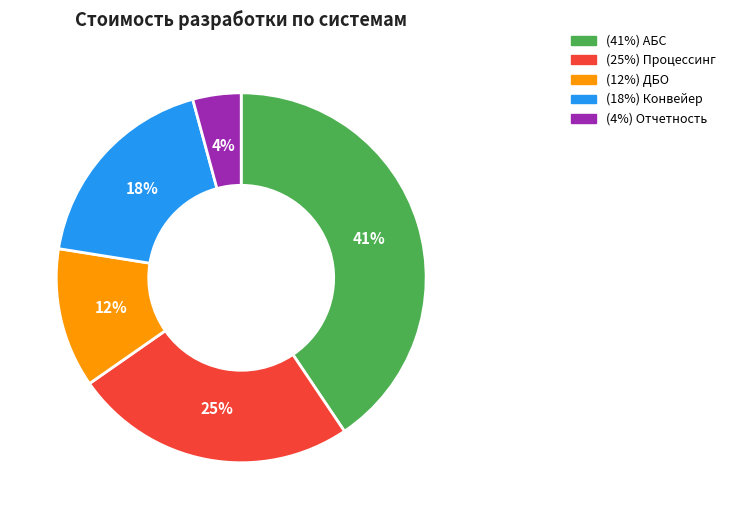

To the nearest percent, what is the average slice percentage?

20%